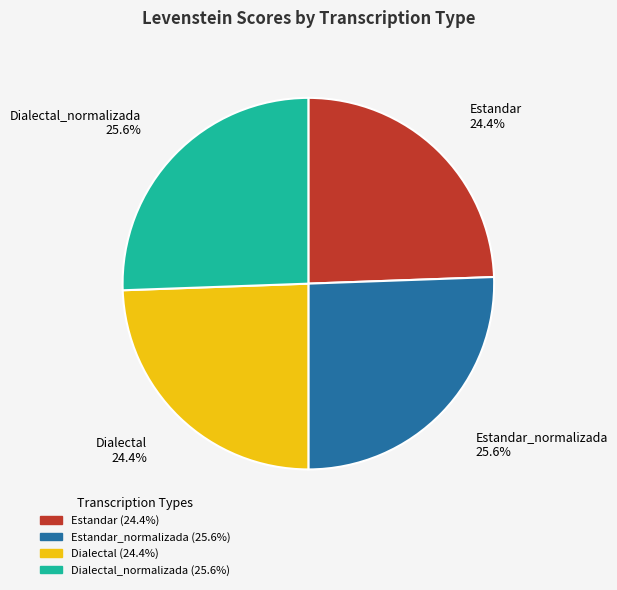

To the nearest percent, what is the average slice percentage?

25%